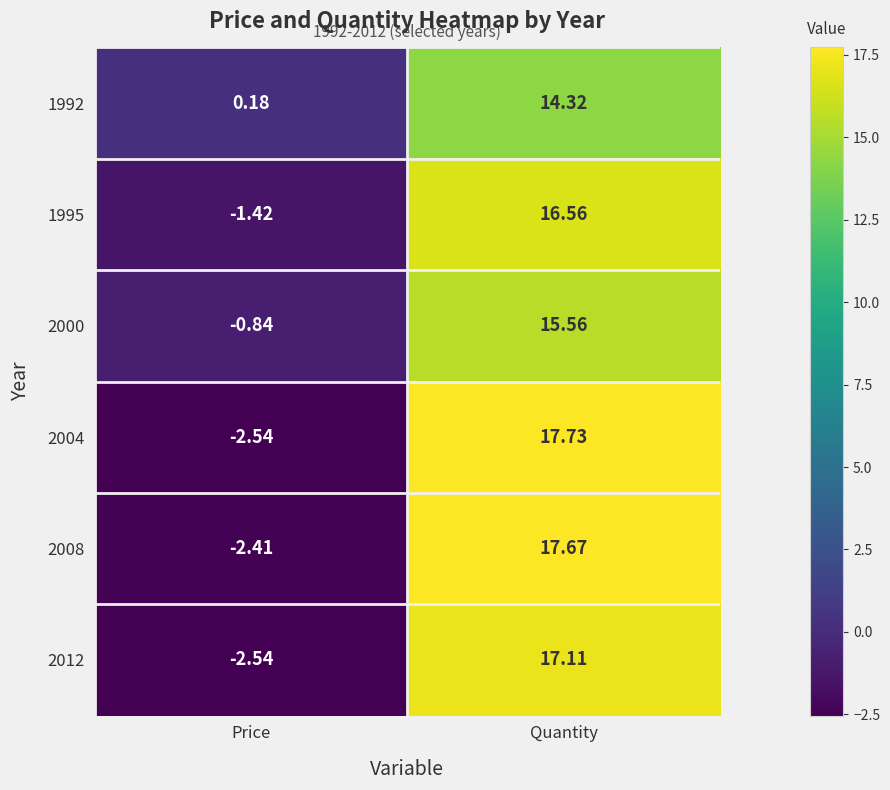

Which series has the widest spread of values?

2004